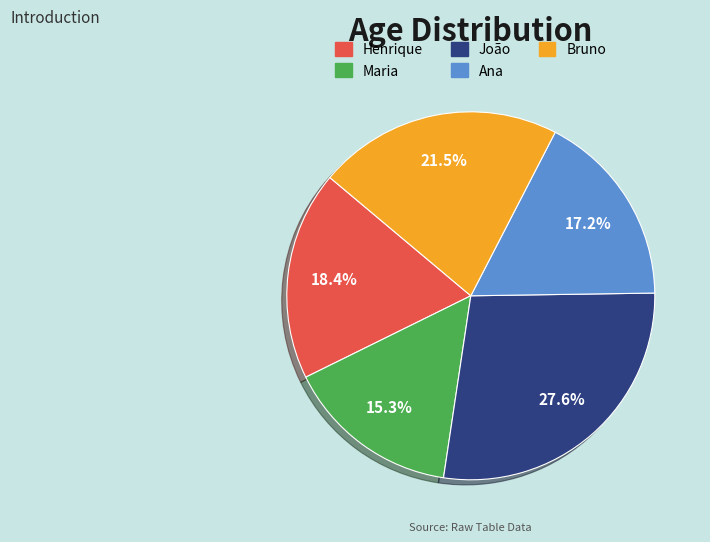

What percentage is the João slice, to the nearest percent?

28%